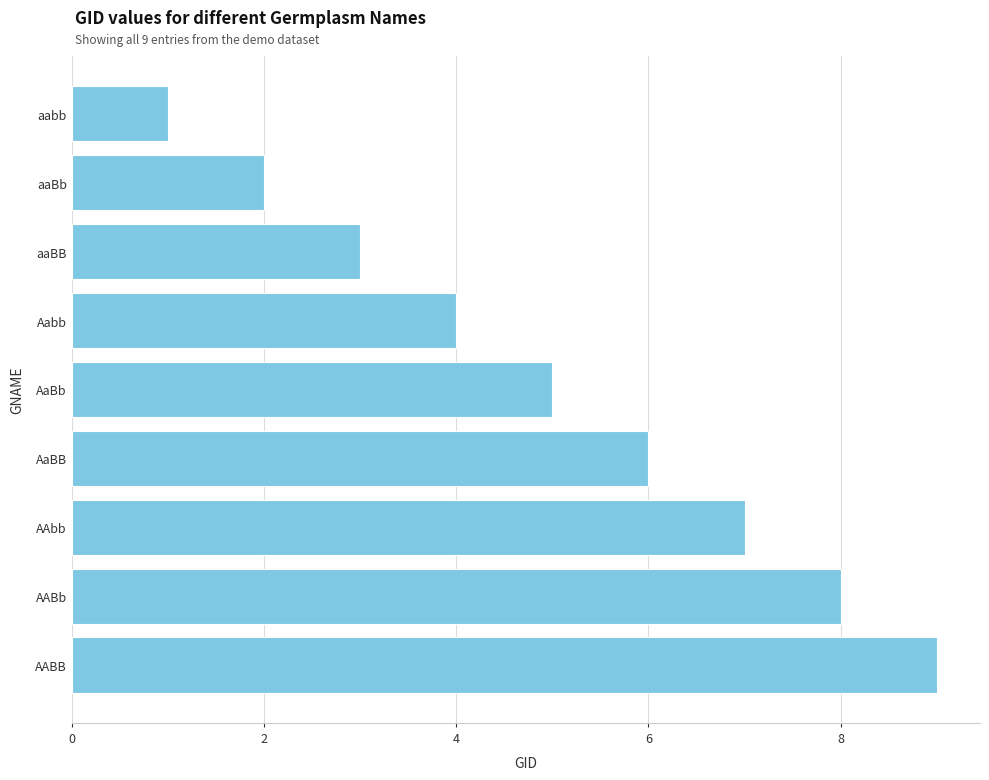

Does the chart contain any negative values?

No